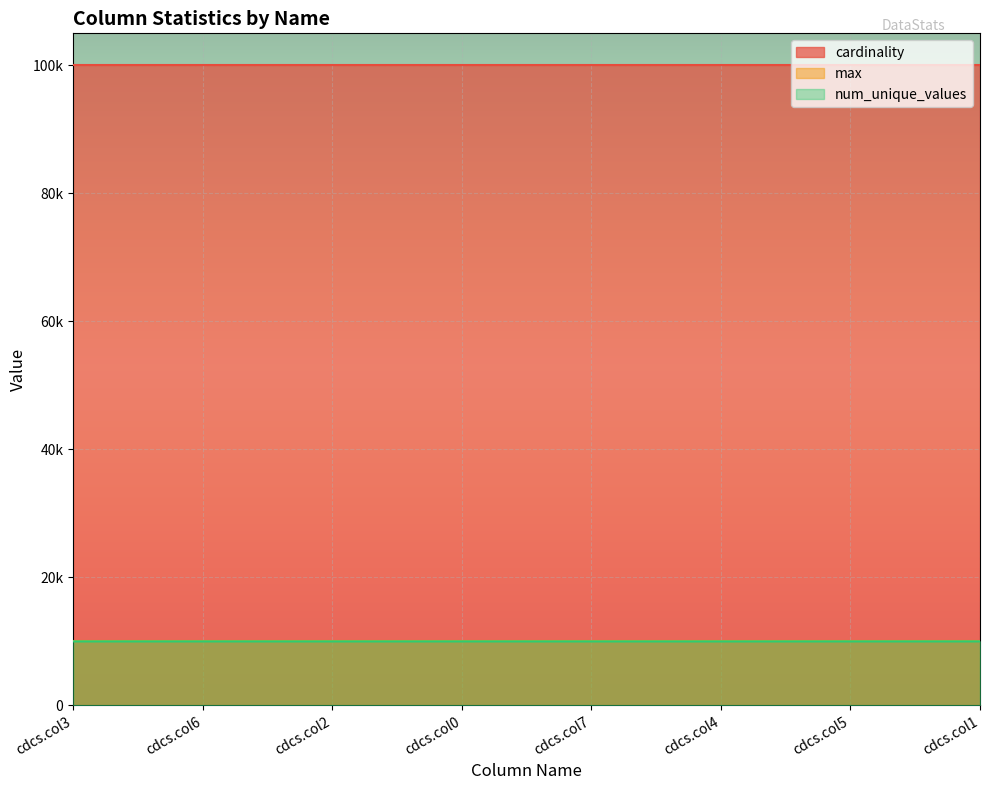

At how many categories does at least one series exceed 29703?

8